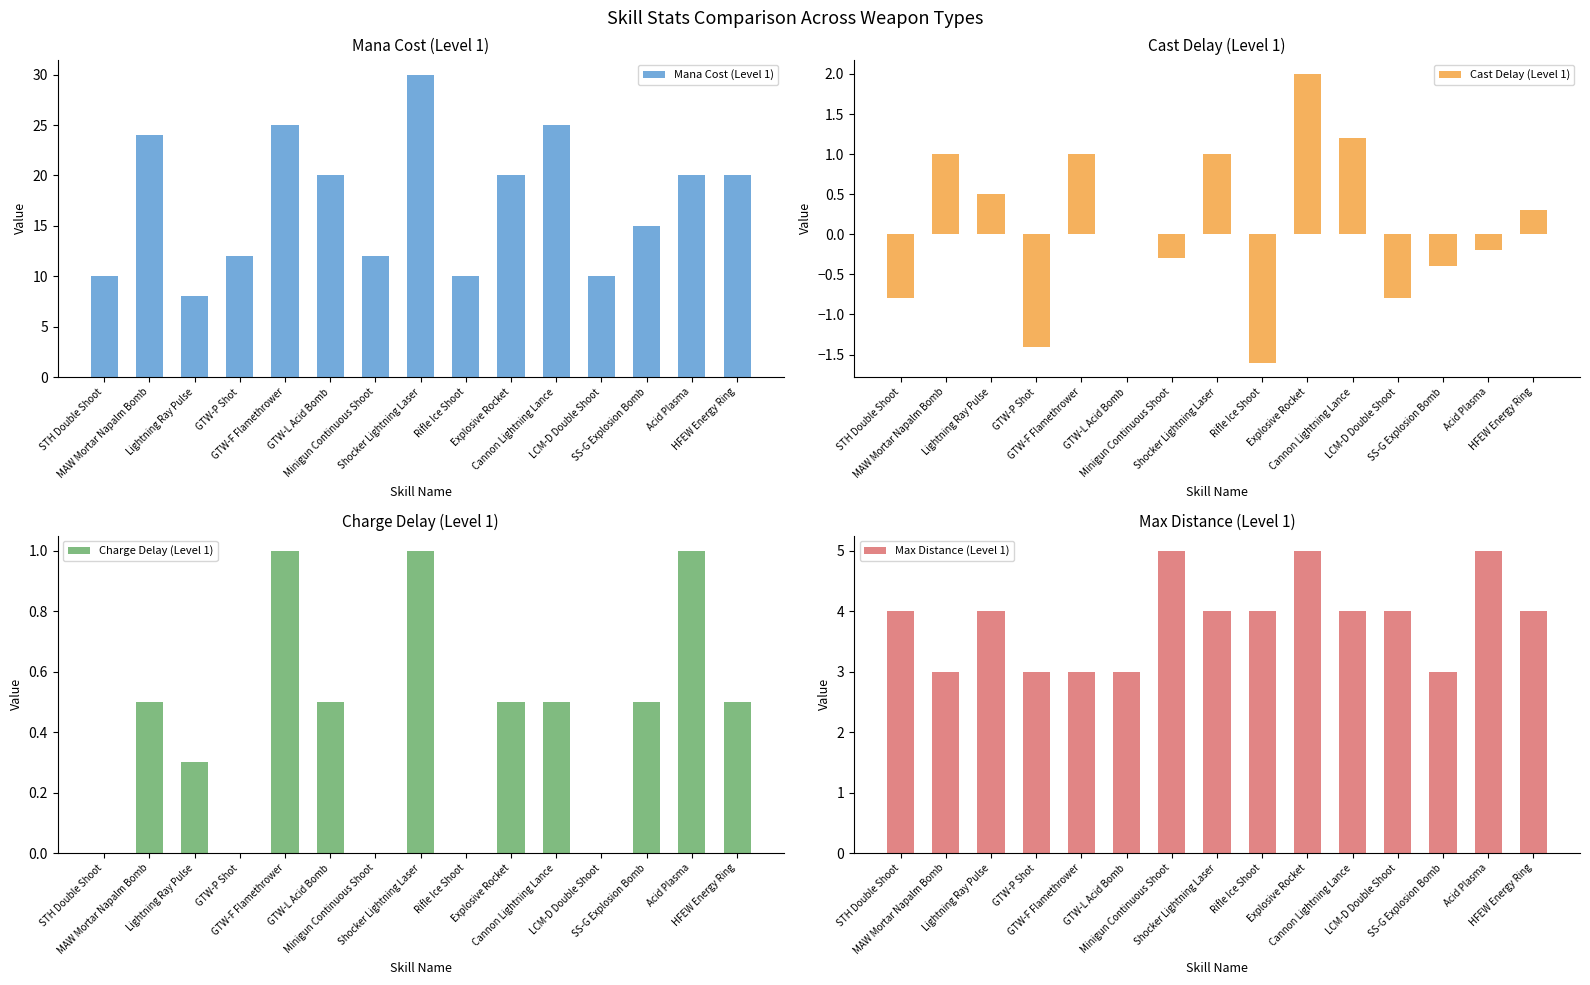

How many data points in Max Distance (Level 1) are less than 4?

5